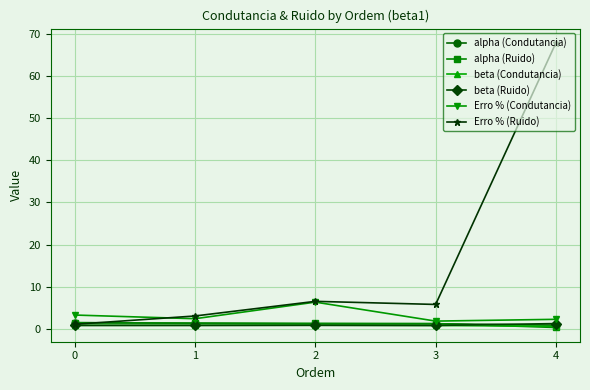

True or false: Erro % (Condutancia) has more than 2 points higher than both neighbors.

False